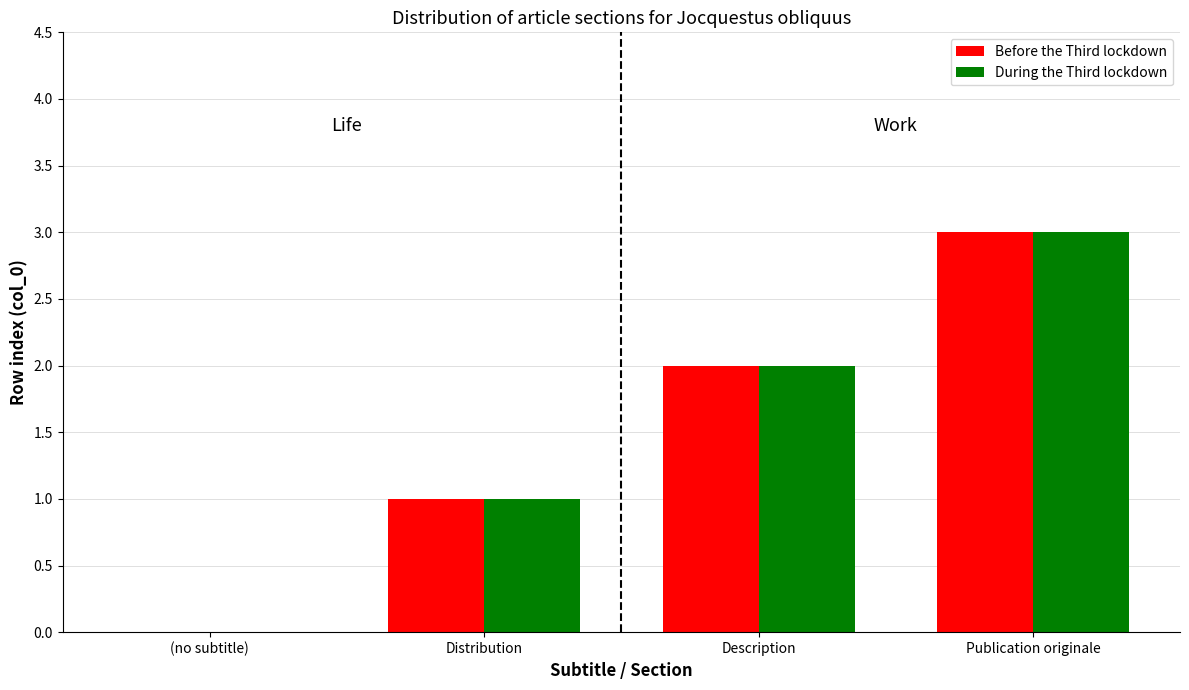

Where is During the Third lockdown nearest to the value 1?

Distribution